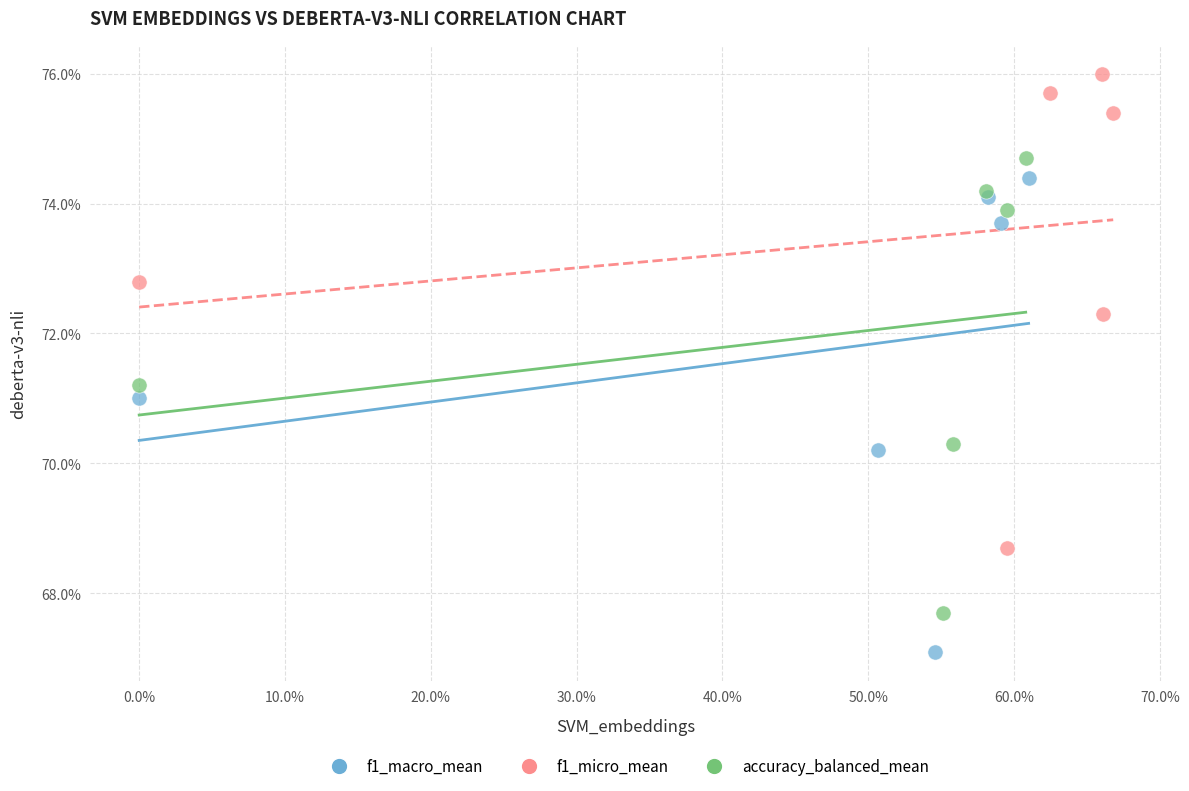

What are all the series names shown in the legend?

f1_macro_mean, f1_micro_mean, accuracy_balanced_mean